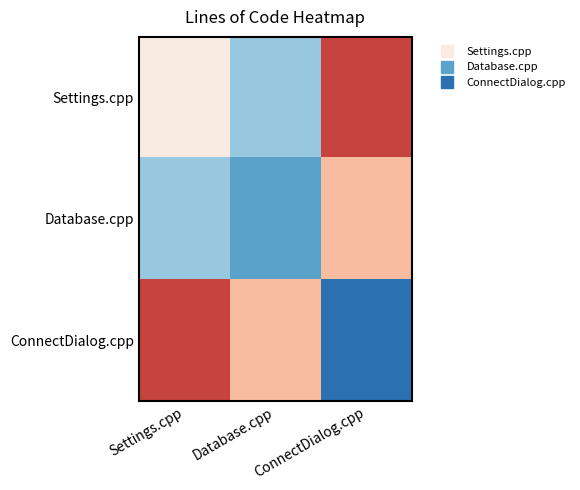

What is the difference between the highest and lowest values at Settings.cpp?

2.1